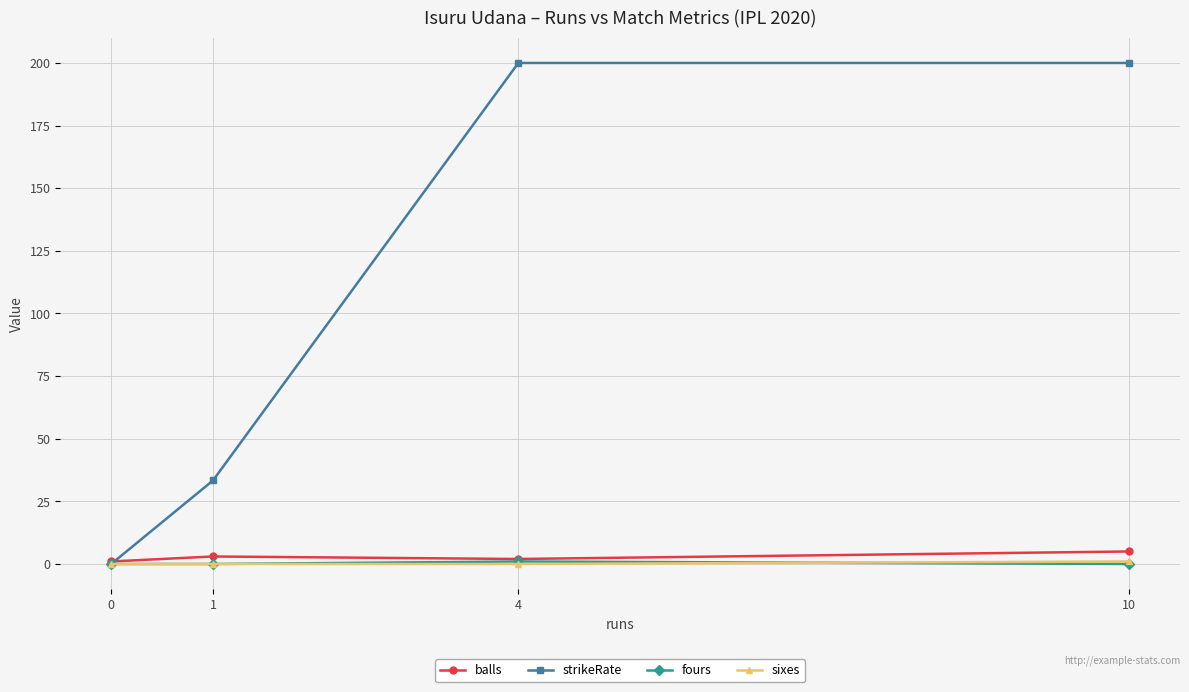

What is the difference between the highest and lowest values at 4?

200.0